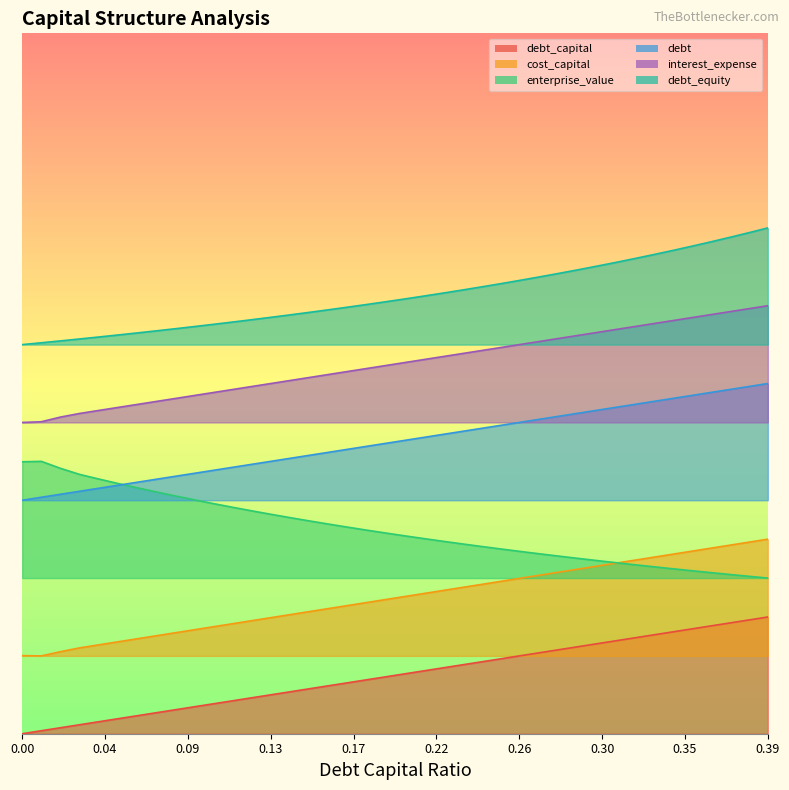

List the labels in order of debt_capital value, smallest first.

0.0, 0.01, 0.02, 0.03, 0.04, 0.05, 0.06, 0.07, 0.08, 0.09, 0.1, 0.11, 0.12, 0.13, 0.14, 0.15, 0.16, 0.17, 0.18, 0.19, 0.2, 0.21, 0.22, 0.23, 0.24, 0.25, 0.26, 0.27, 0.28, 0.29, 0.3, 0.31, 0.32, 0.33, 0.34, 0.35, 0.36, 0.37, 0.38, 0.39